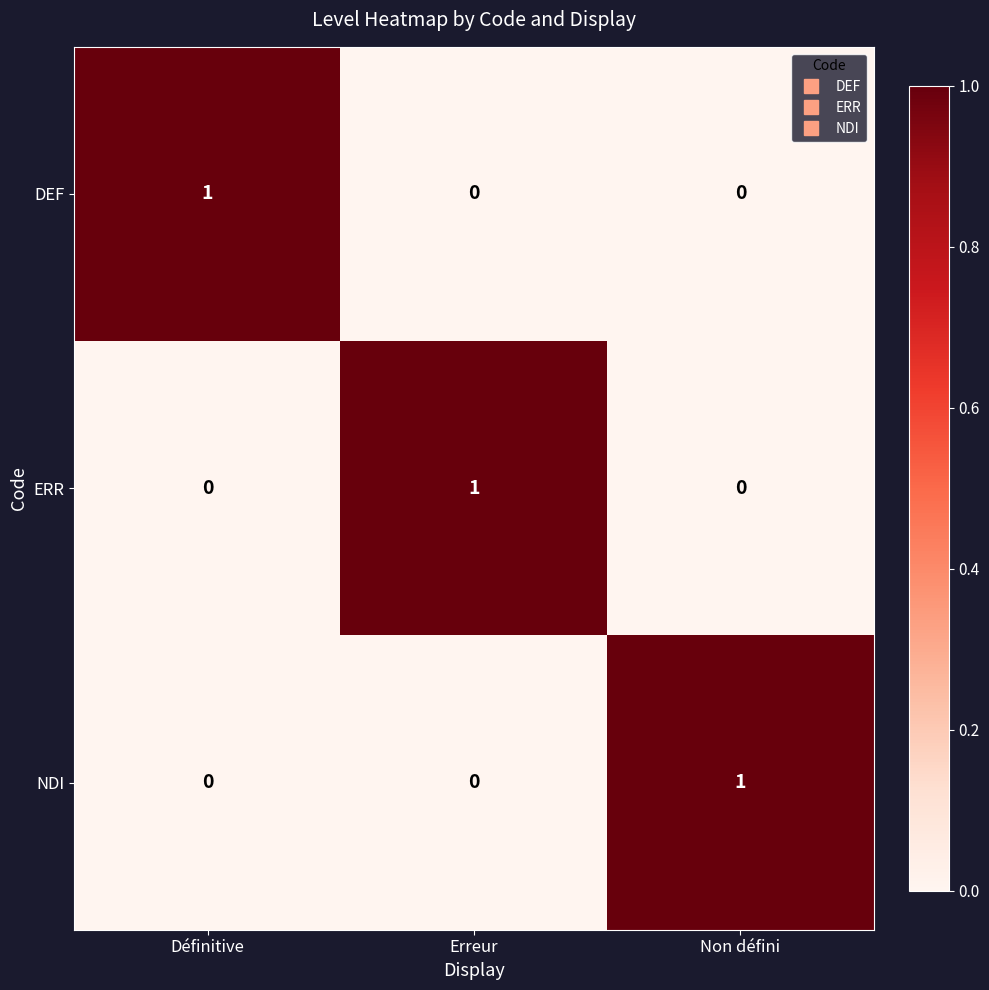

Which category has the highest value in the NDI series?

Non défini